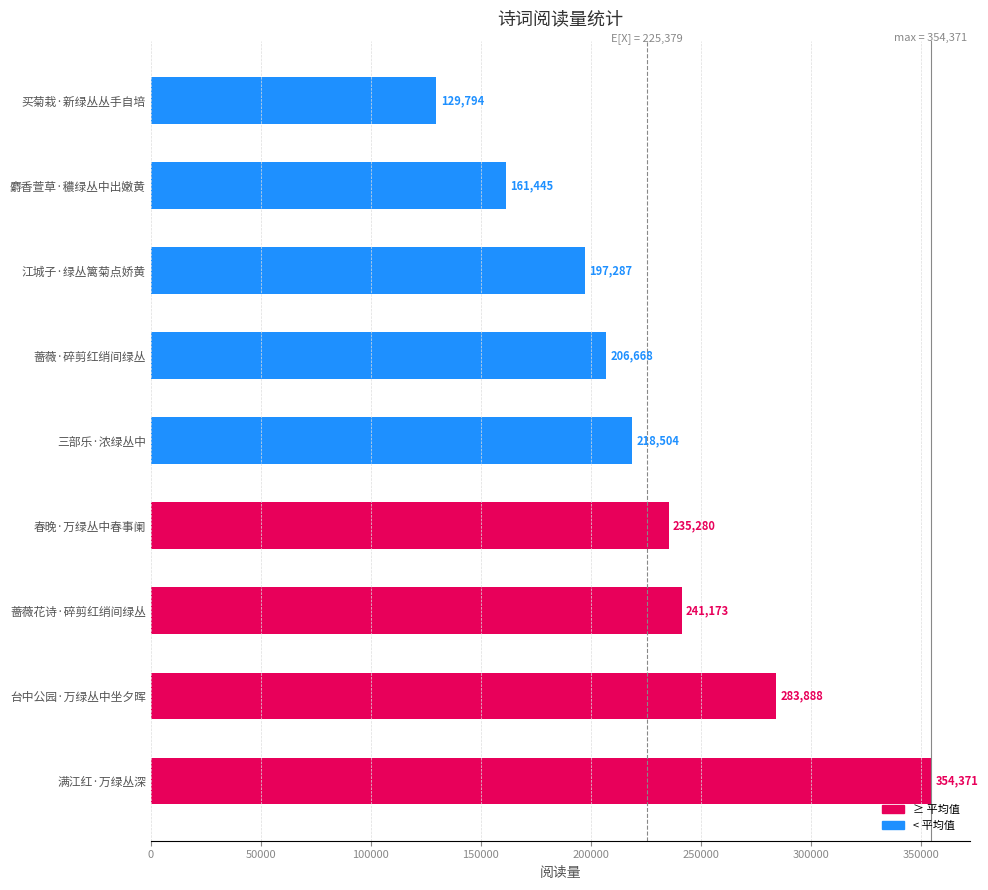

How many values are below 218504?

4